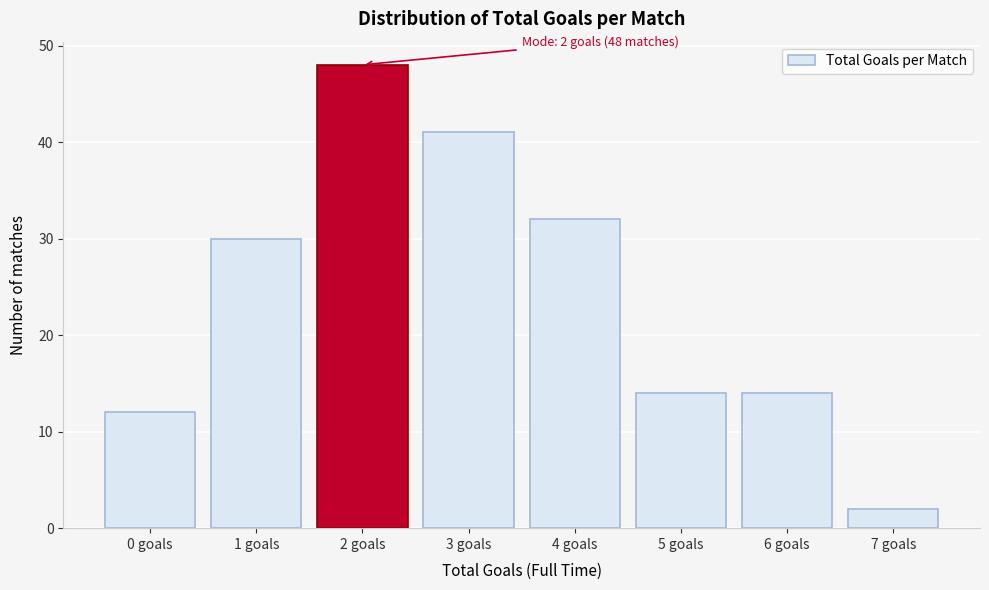

Which range on the x-axis has the tallest bar?

1.5 to 2.5